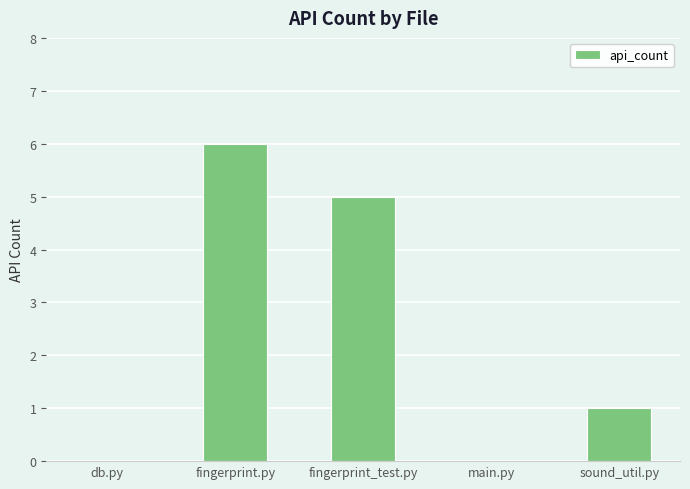

Reading right to left, what are all the values shown in this chart?

sound_util.py=1	main.py=0	fingerprint_test.py=5	fingerprint.py=6	db.py=0